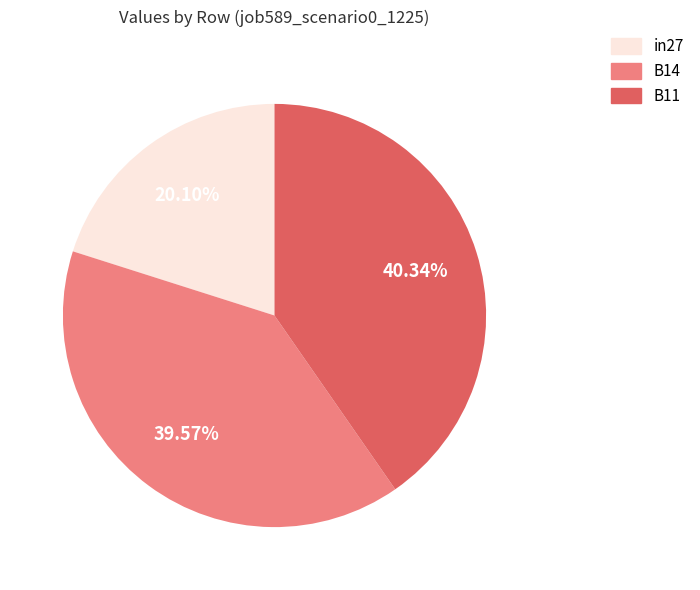

To the nearest percent, what portion does B11 represent?

40%